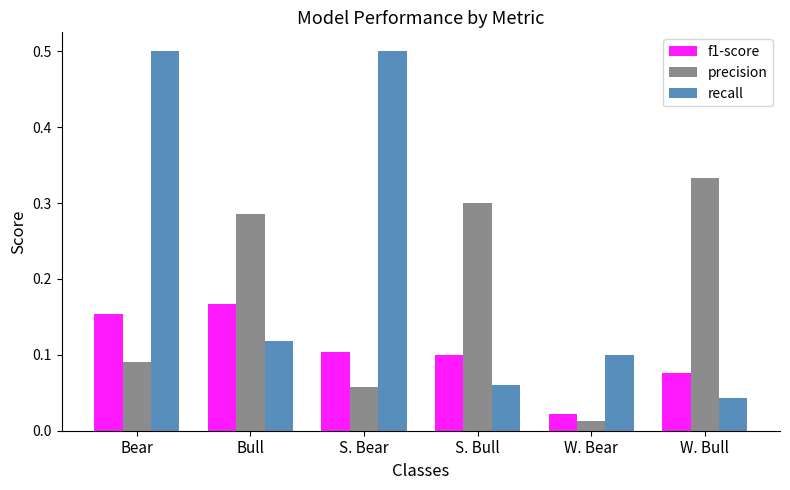

Between Bull and W. Bear, which series saw the biggest shift?

precision